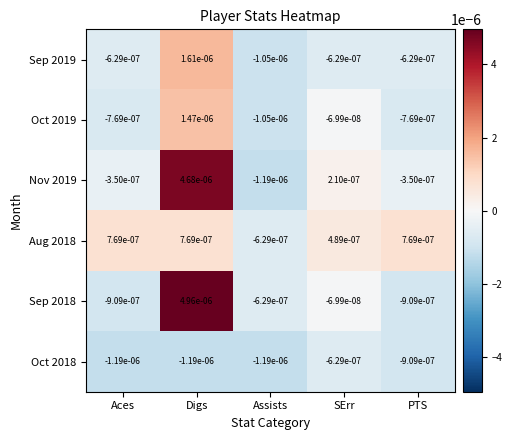

At which label is Nov 2019 closest to 0?

SErr